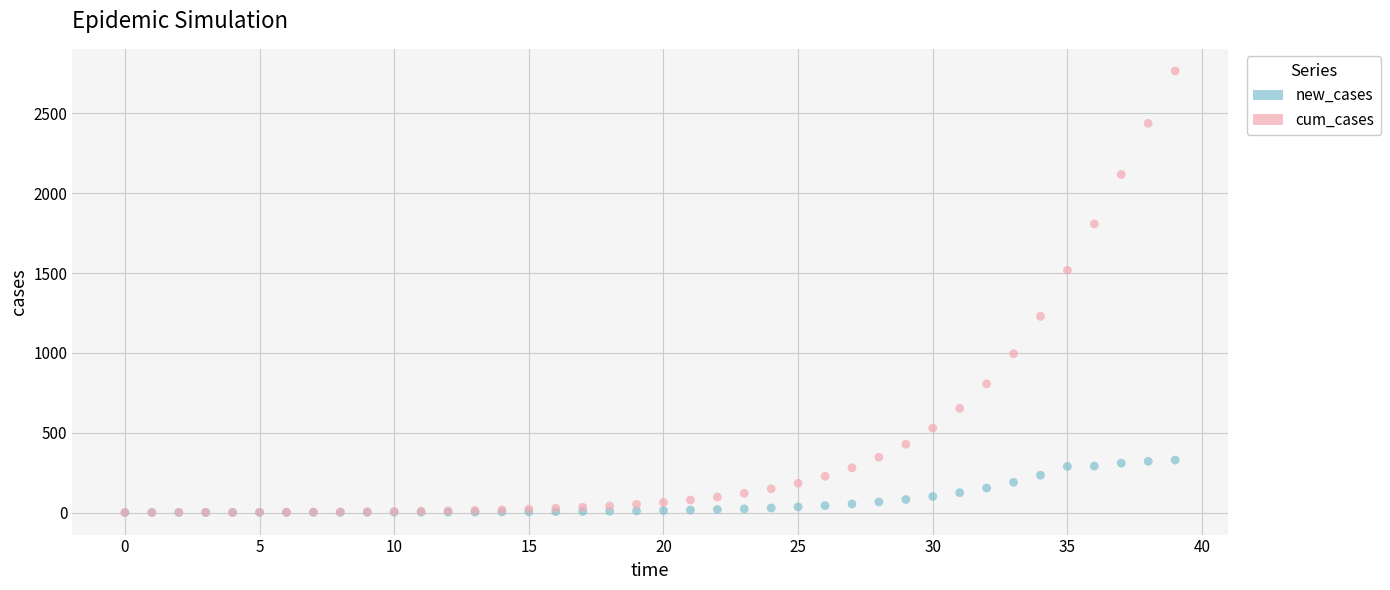

Which series contains the highest Y value?

cum_cases